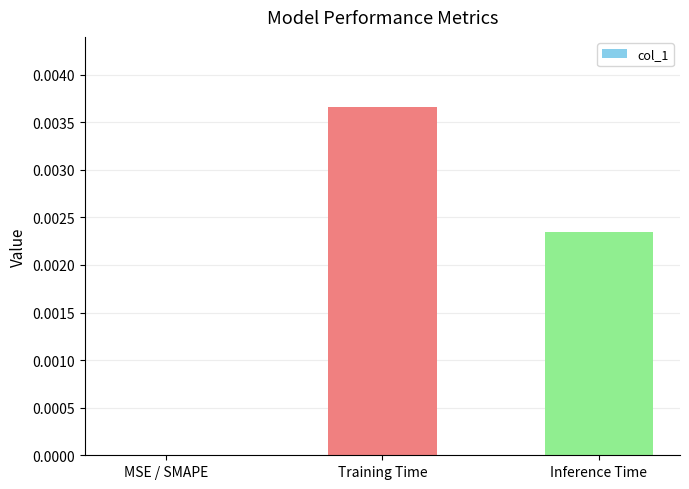

The value at Inference Time is 0.0. True or false?

True